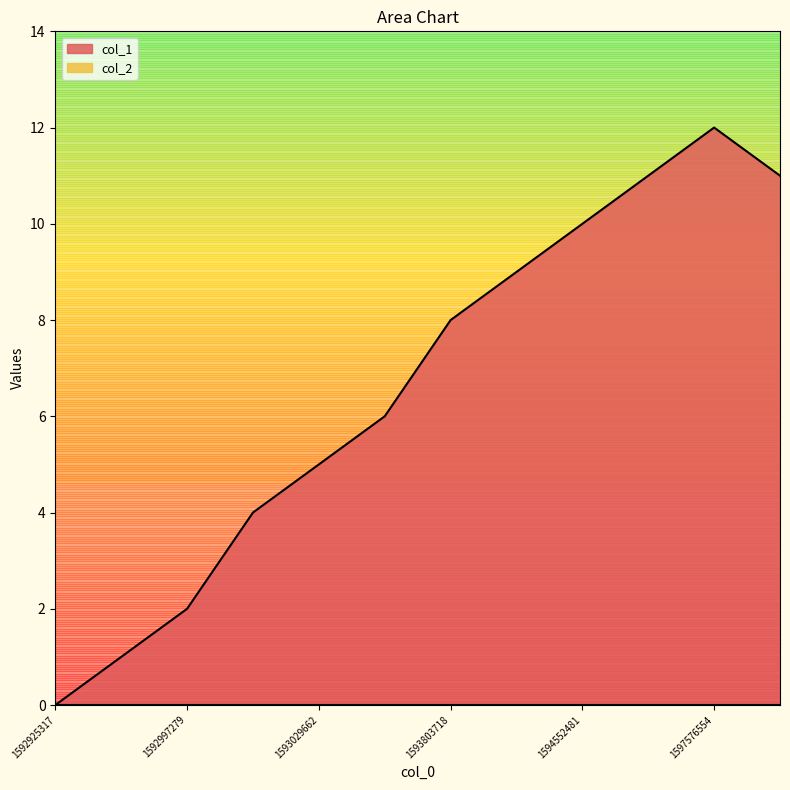

Does the chart display data point markers on the line(s)?

No